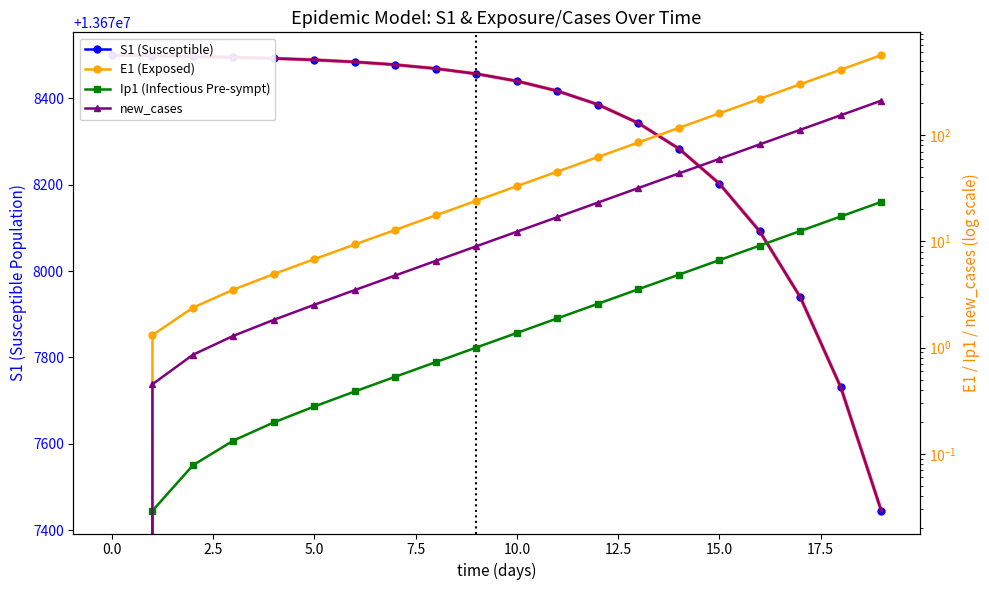

Reading right to left, transcribe all the data shown in this chart.

S1 (Susceptible): 13677445.3	13677731.1	13677939.7	13678091.8	13678202.7	13678283.6	13678342.6	13678385.7	13678417.1	13678440.0	13678456.7	13678468.9	13678477.7	13678484.2	13678489.0	13678492.4	13678495.0	13678496.9	13678498.5	13678500.0
E1 (Exposed): 566.2	413.0	301.2	219.7	160.3	116.9	85.3	62.2	45.4	33.1	24.1	17.6	12.8	9.4	6.8	4.9	3.5	2.4	1.3	0.0
Ip1 (Infectious Pre-sympt): 23.5	17.2	12.5	9.1	6.7	4.9	3.5	2.6	1.9	1.4	1.0	0.7	0.5	0.4	0.3	0.2	0.1	0.1	0.0	0.0
new_cases: 211.0	153.9	112.2	81.9	59.7	43.5	31.8	23.2	16.9	12.3	9.0	6.6	4.8	3.5	2.5	1.8	1.3	0.9	0.5	0.0